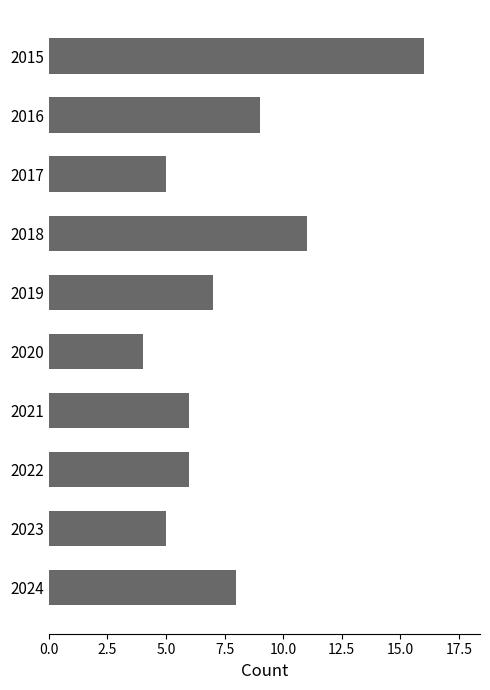

The chart shows a value of 5 at 2023. True or false?

True